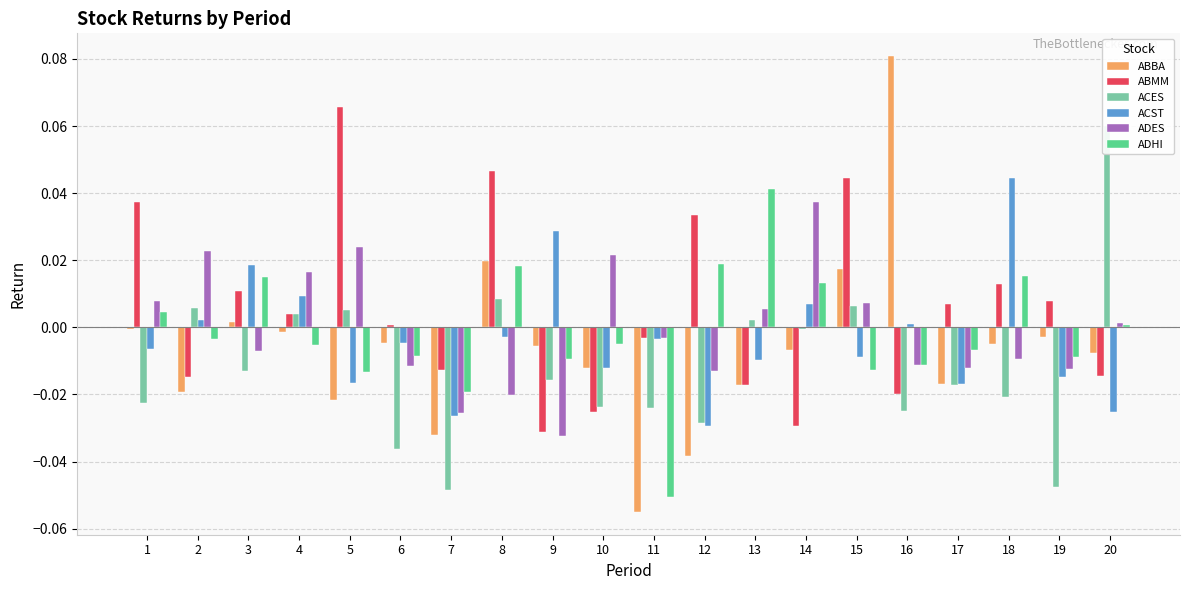

Which label corresponds to the smallest value in the chart?

11